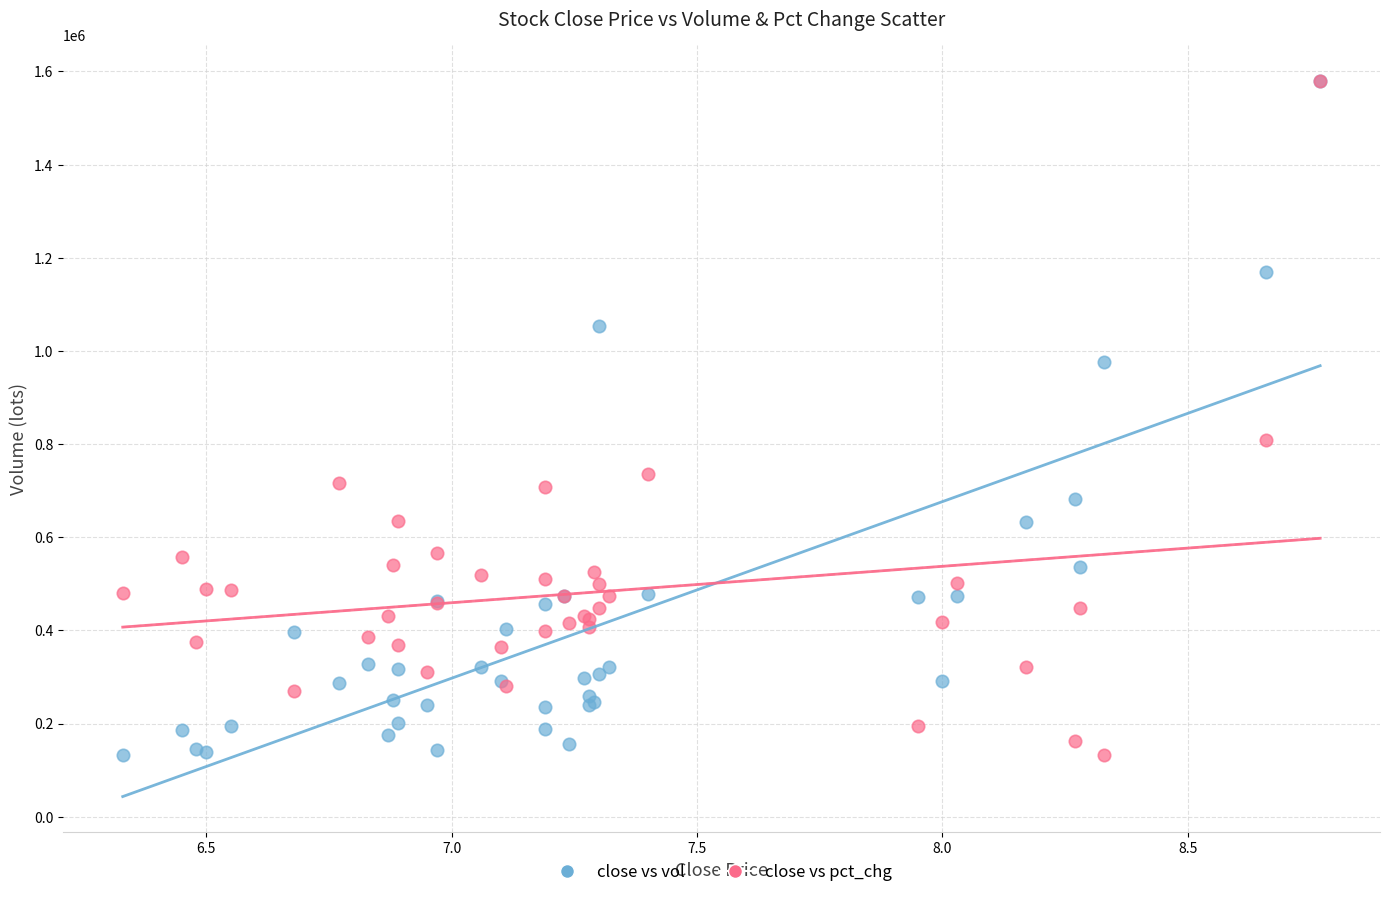

Across all series, what Y value is closest to 855719?

809518.3